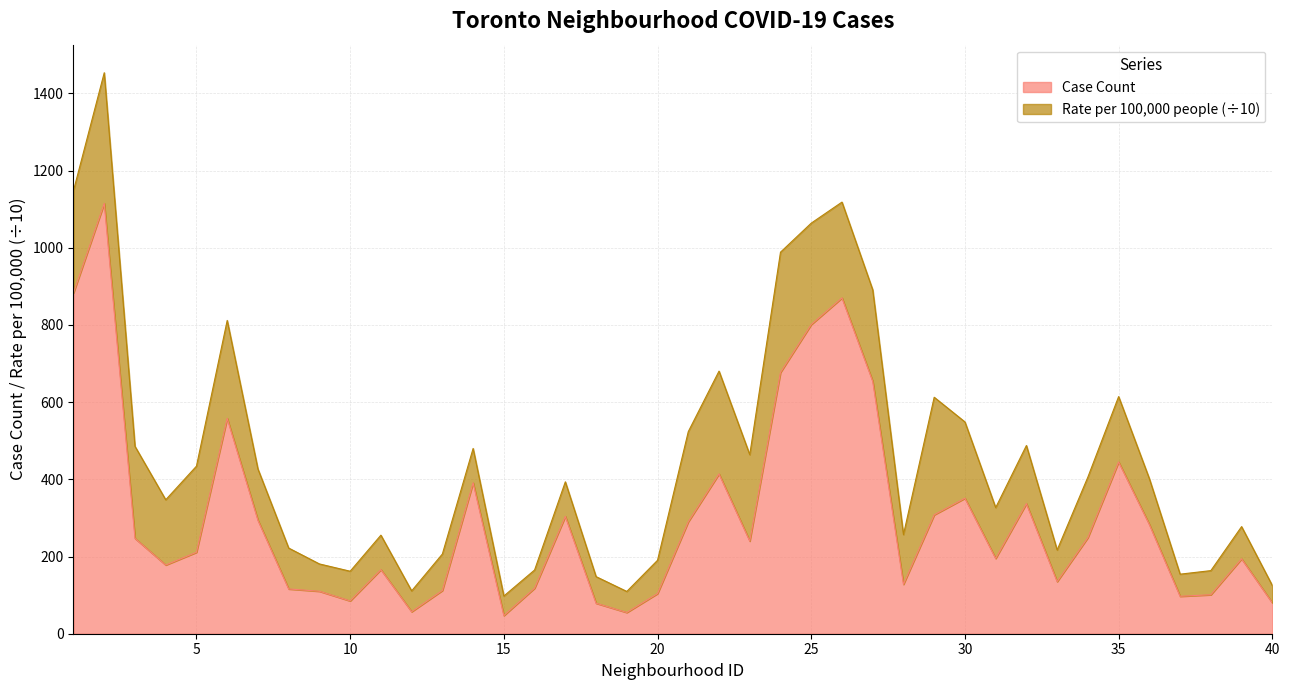

At which label does the data first exceed 240?

1